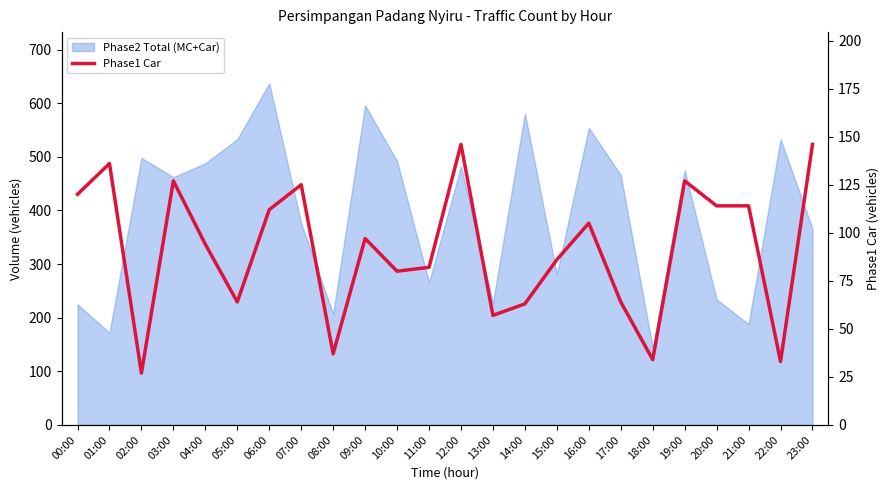

How many categories are shown in the chart?

24